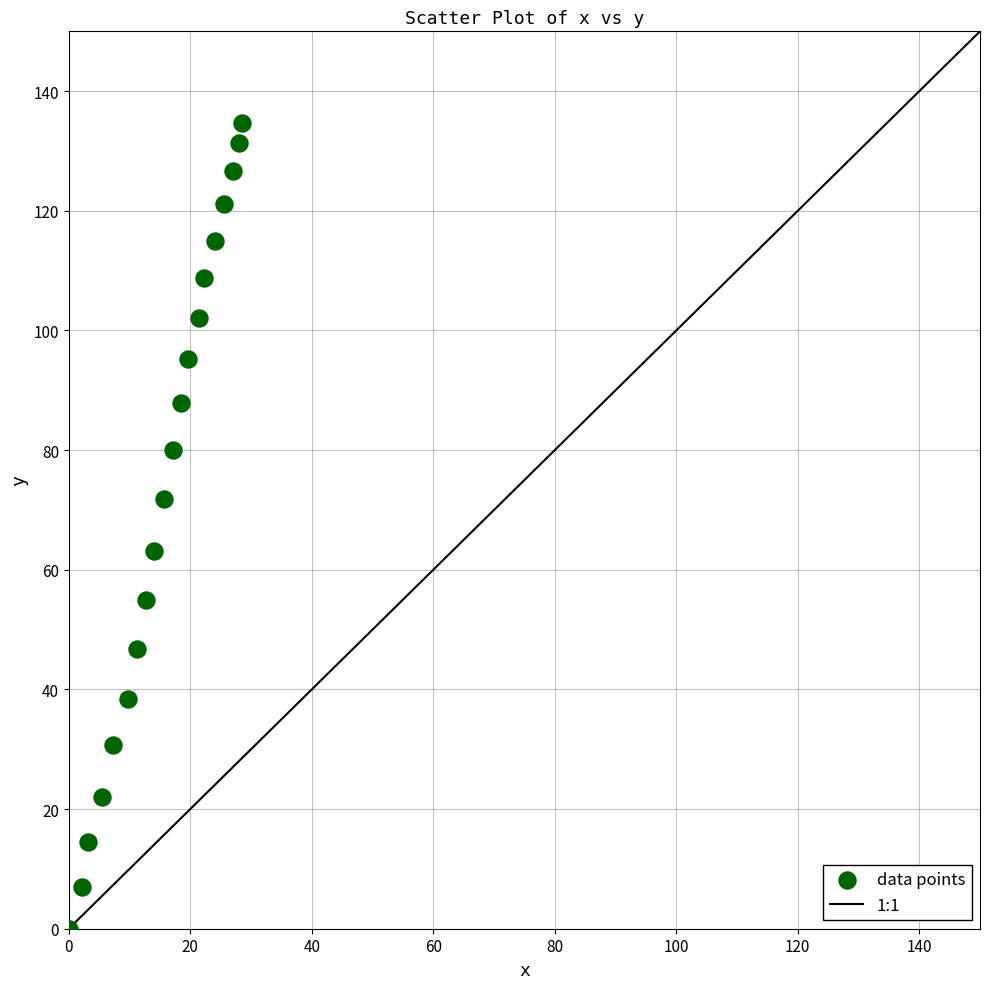

What is the range of X values (max minus min)?

28.5